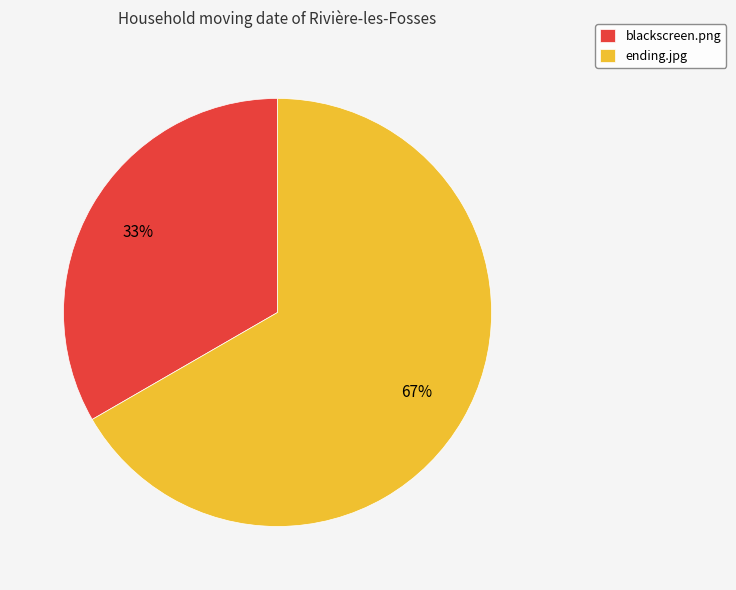

Is the sum of blackscreen.png and ending.jpg greater than half?

Yes